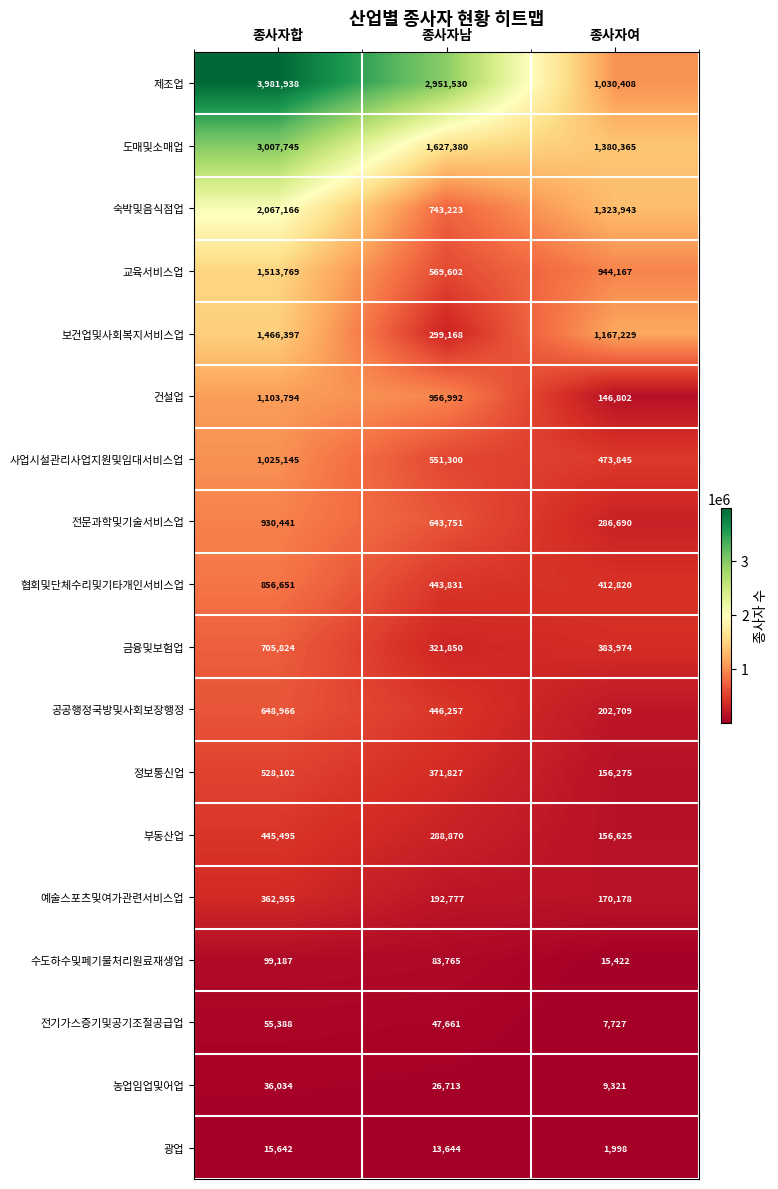

Count the number of categories in the chart.

3